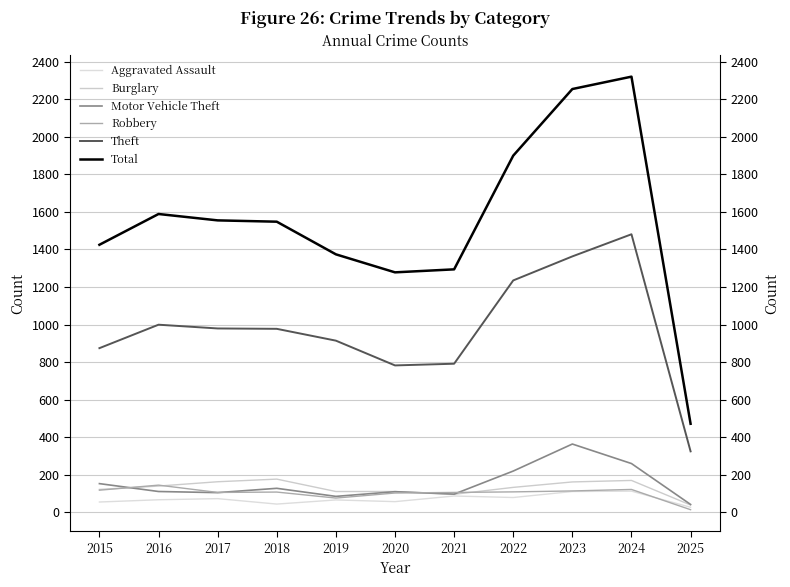

Between 2025 and 2016, which is larger?

2016